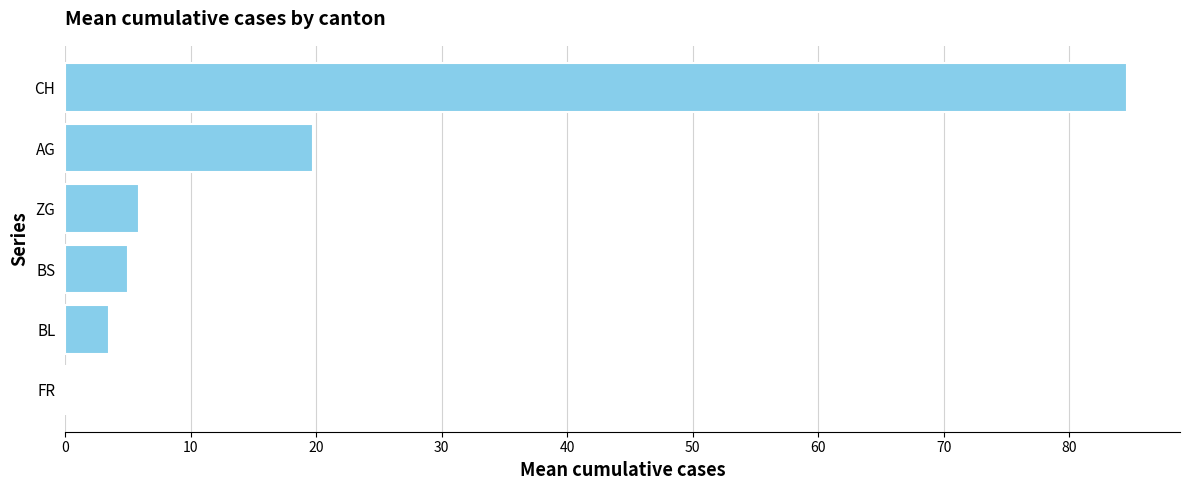

Approximately how many times larger is the value at BL compared to ZG?

0.6